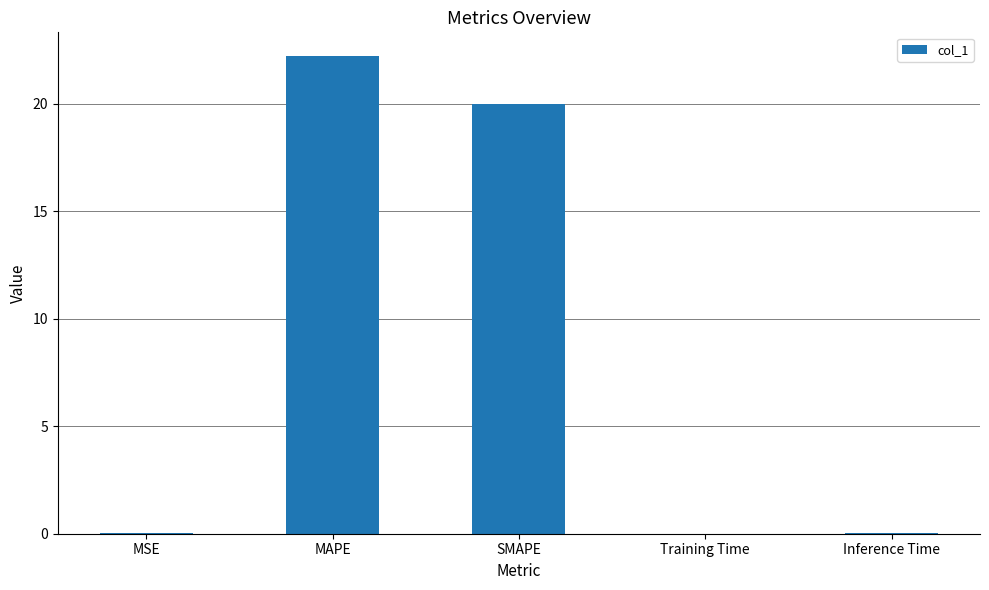

What is the sum of all values?

42.3